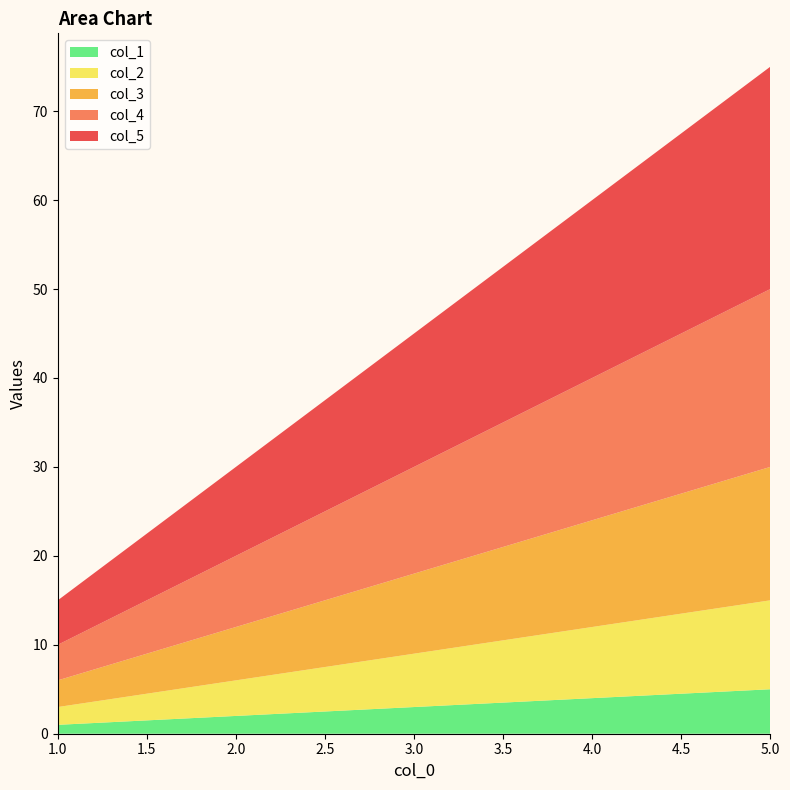

Reading right to left, list all the values displayed in this chart.

col_1: 5	4	3	2	1
col_2: 10	8	6	4	2
col_3: 15	12	9	6	3
col_4: 20	16	12	8	4
col_5: 25	20	15	10	5